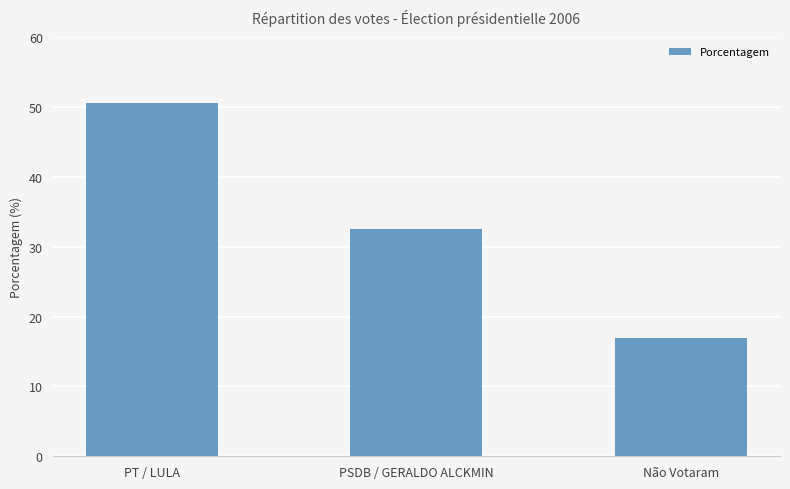

List the labels in order of value, largest first.

PT / LULA, PSDB / GERALDO ALCKMIN, Não Votaram